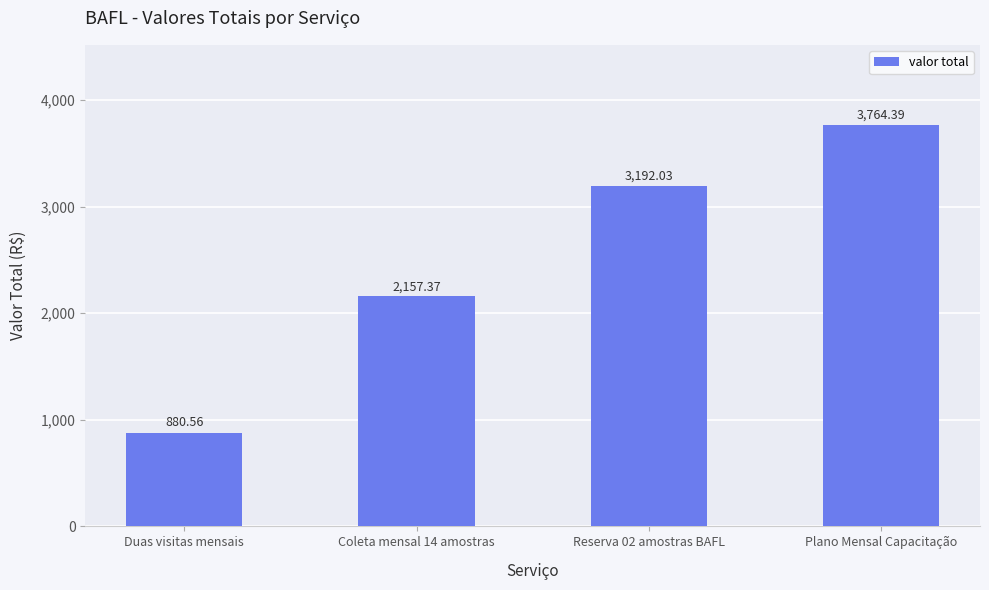

Reading left to right, what are all the values shown in this chart?

880.6	2157.4	3192.0	3764.4